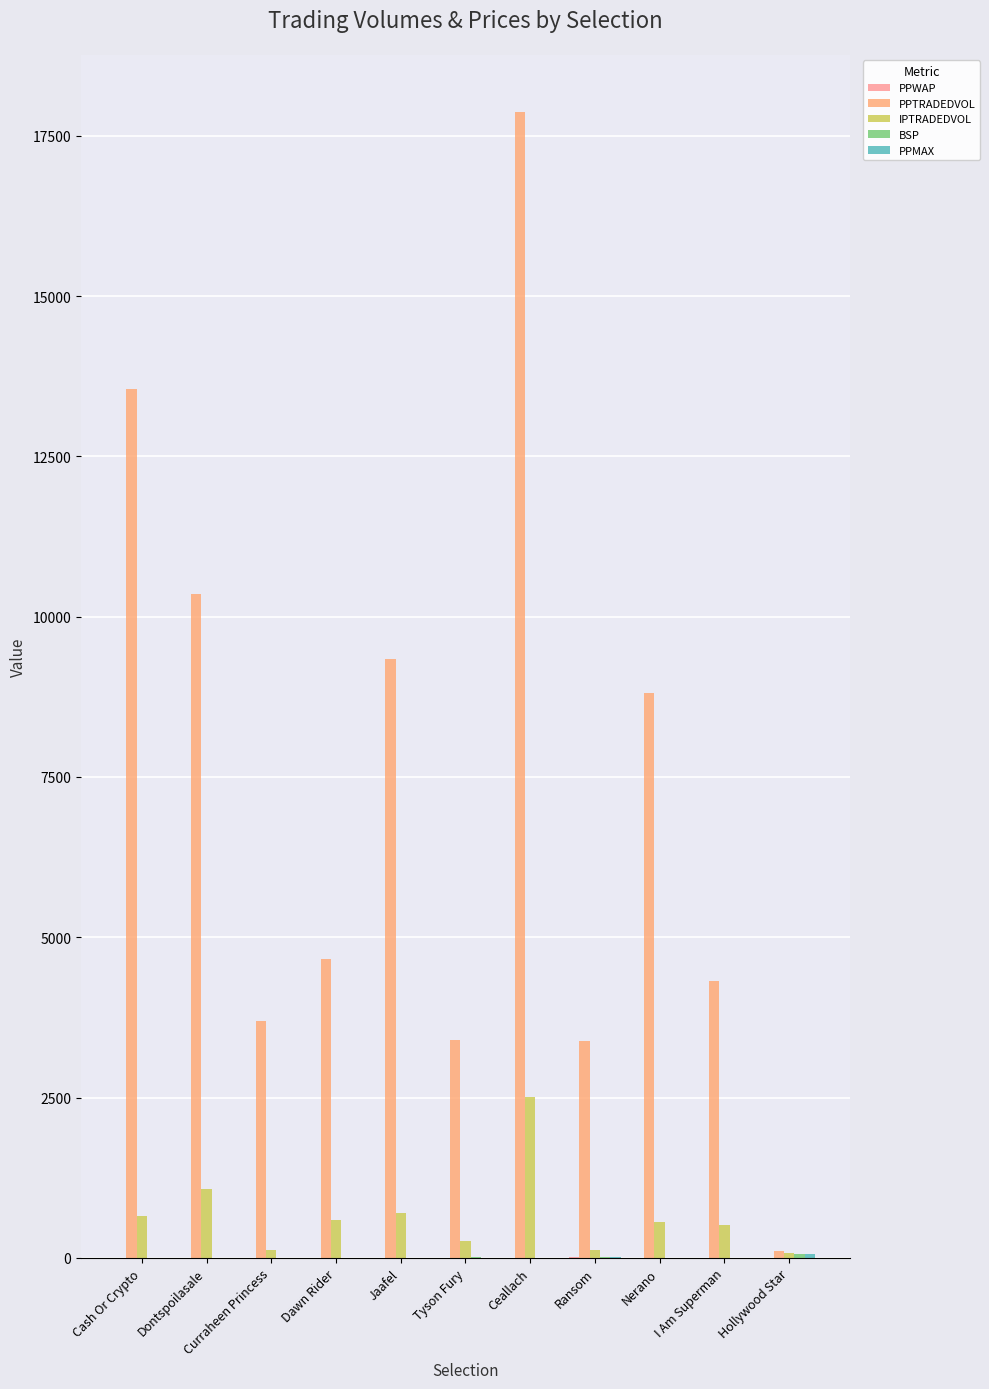

List the labels in order of PPWAP value, smallest first.

Ceallach, Nerano, Cash Or Crypto, Jaafel, I Am Superman, Dawn Rider, Dontspoilasale, Curraheen Princess, Hollywood Star, Tyson Fury, Ransom